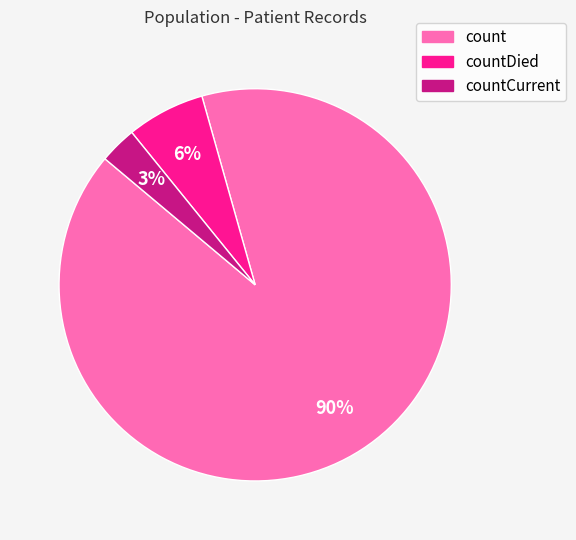

Which slice is the largest?

count